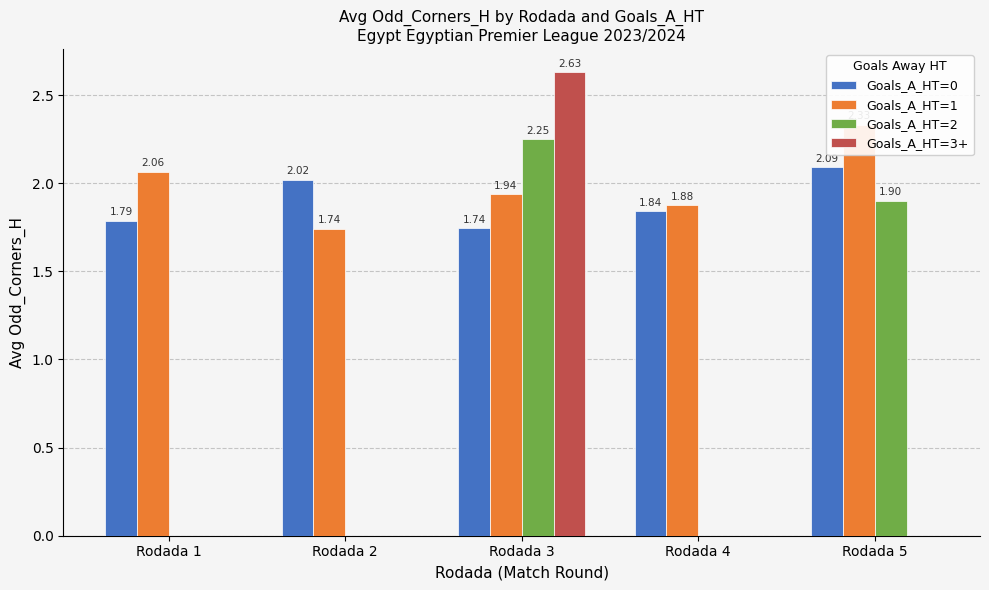

What is the sum of all Goals_A_HT=1 values?

9.9